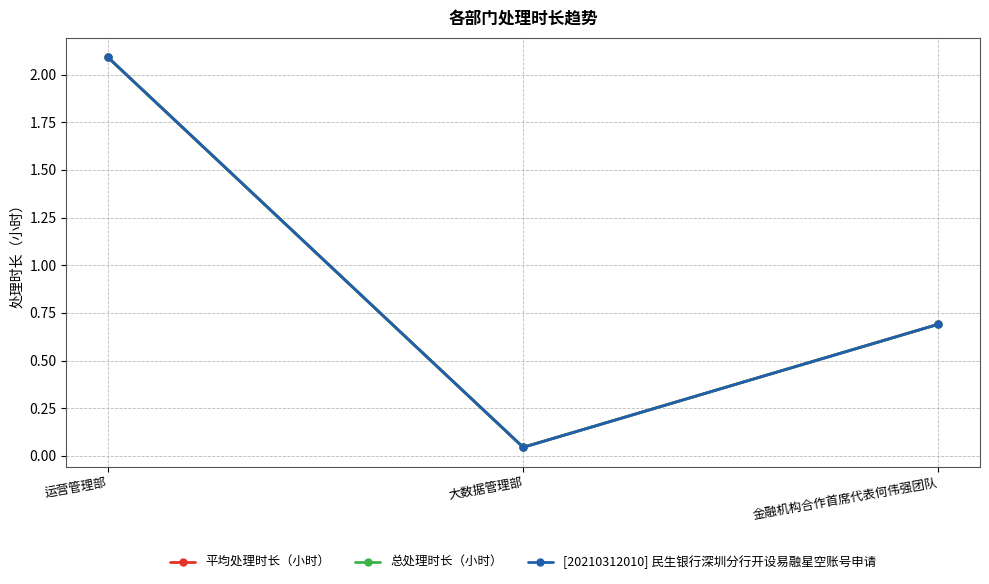

Does the chart have visible grid lines?

Yes